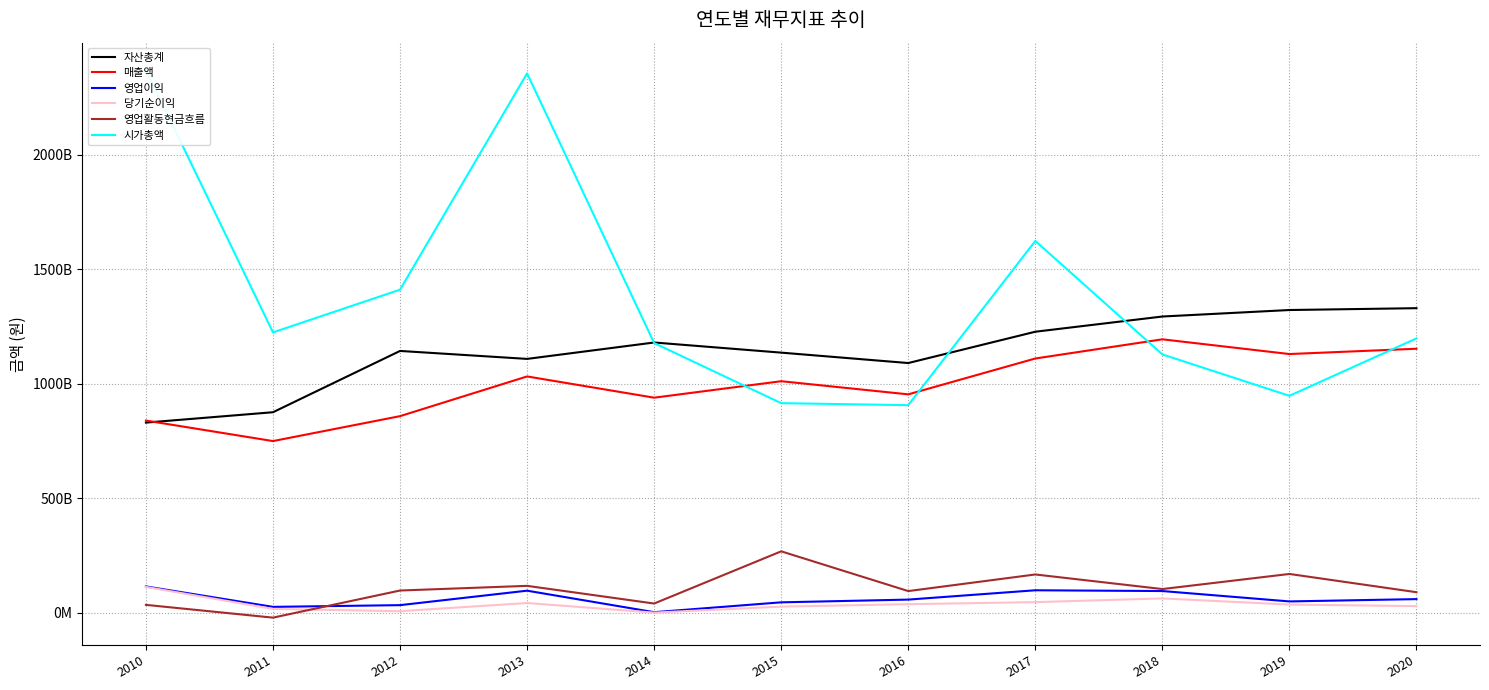

What is the value of the 영업활동현금흐름 point at the 7th from the left?

94721381239